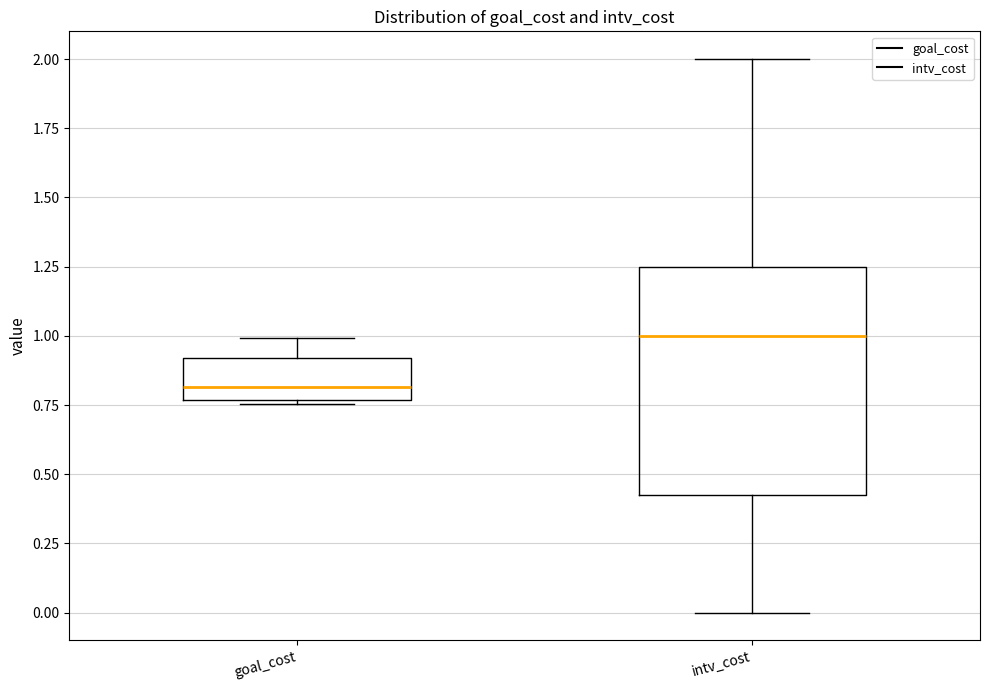

Which box has the lowest median line?

goal_cost